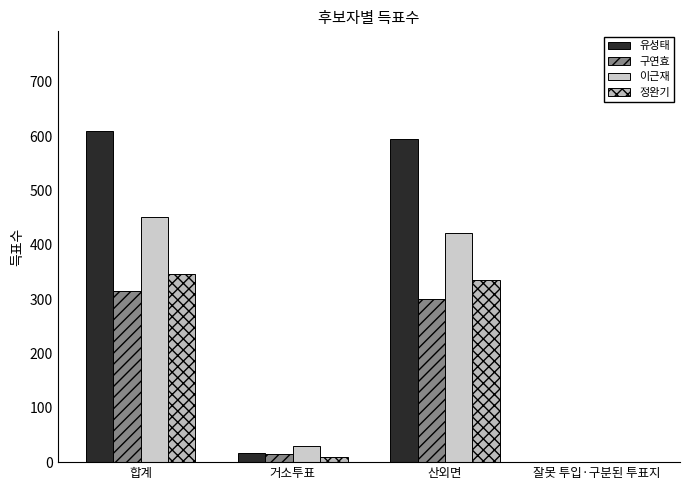

Reading left to right, what are all the values shown in this chart?

유성태: 합계=610	거소투표=16	산외면=594	잘못 투입·구분된 투표지=0
구연효: 합계=315	거소투표=15	산외면=300	잘못 투입·구분된 투표지=0
이근재: 합계=451	거소투표=29	산외면=422	잘못 투입·구분된 투표지=0
정완기: 합계=347	거소투표=10	산외면=336	잘못 투입·구분된 투표지=1